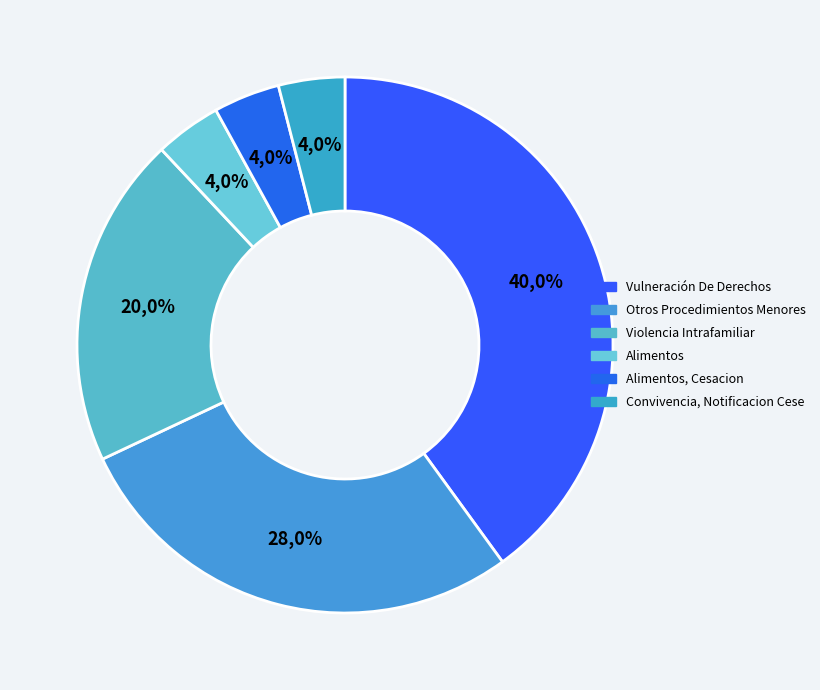

To the nearest percent, what is the average slice percentage?

17%